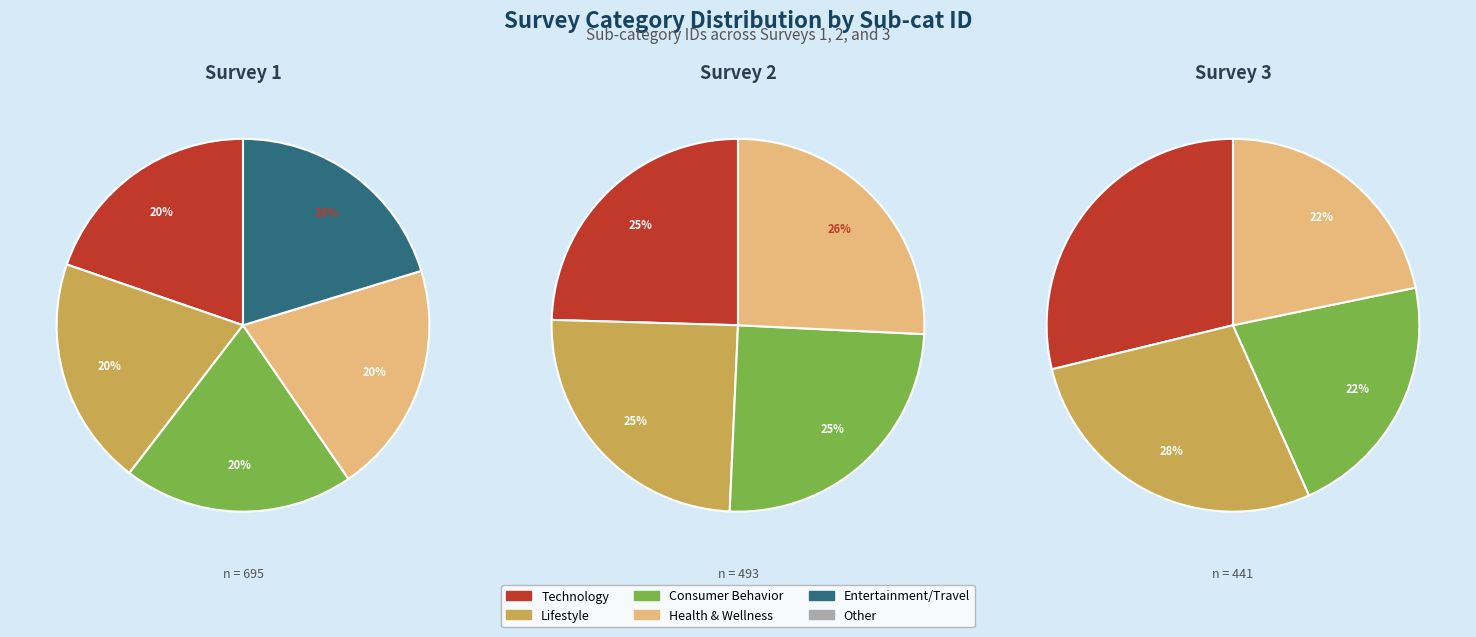

Does any single category account for the majority?

No